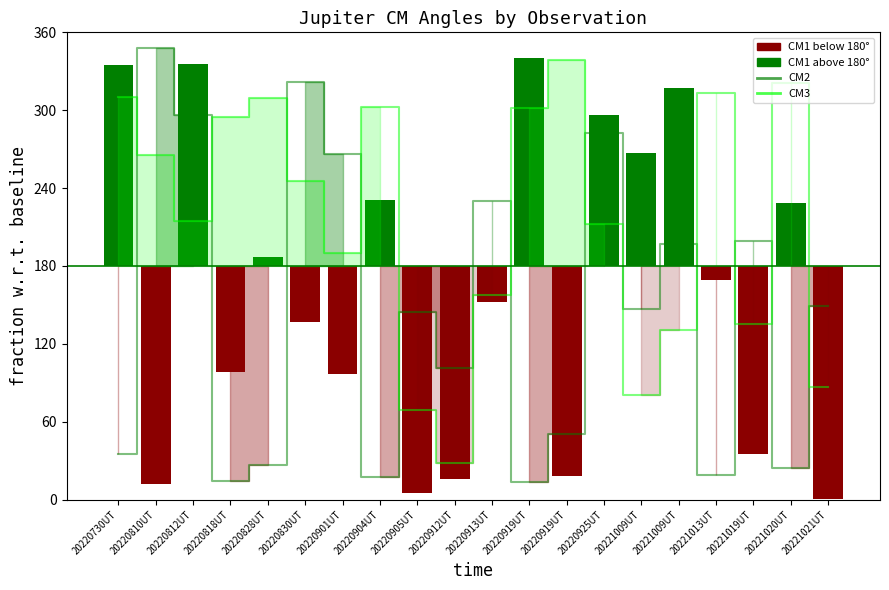

What is the value of the CM1 below 180° bar at the 2nd from the left?

-168.2